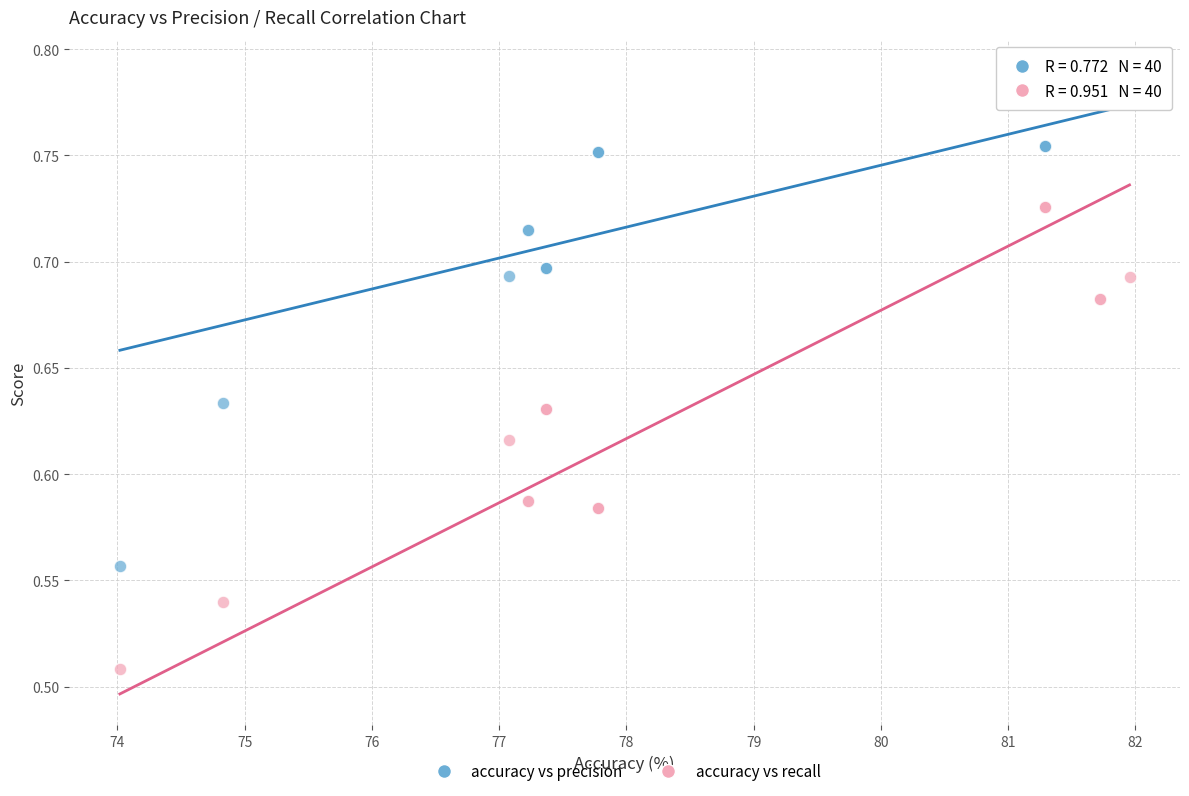

Which series reaches the maximum Y coordinate?

accuracy vs precision